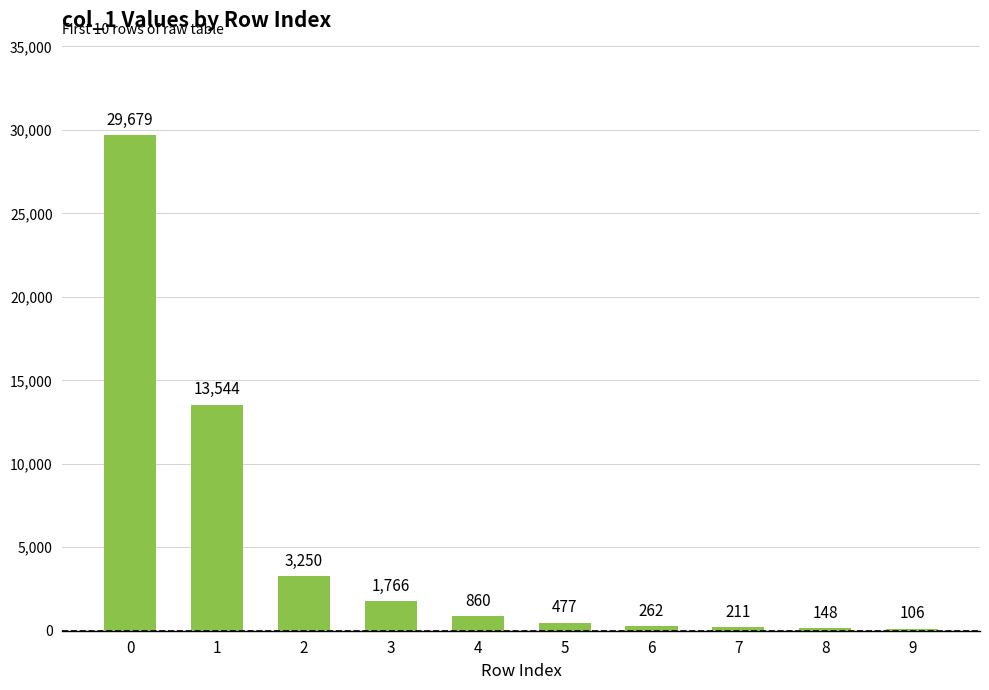

Rank the categories by value from highest to lowest.

0, 1, 2, 3, 4, 5, 6, 7, 8, 9